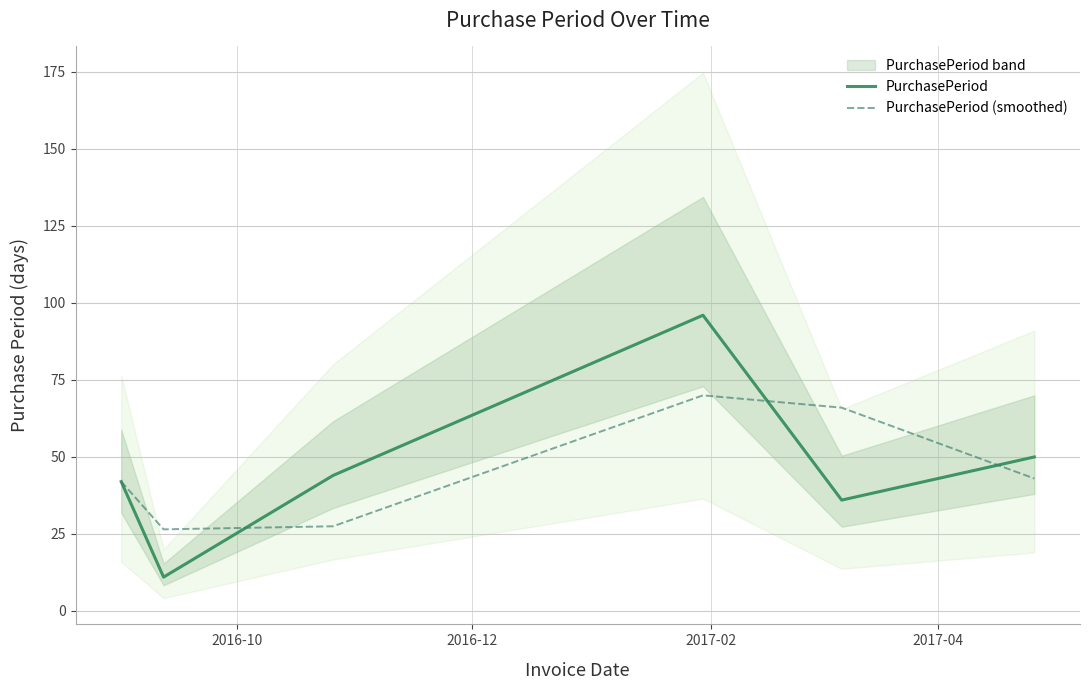

What is the highest value of the PurchasePeriod series?

96.0